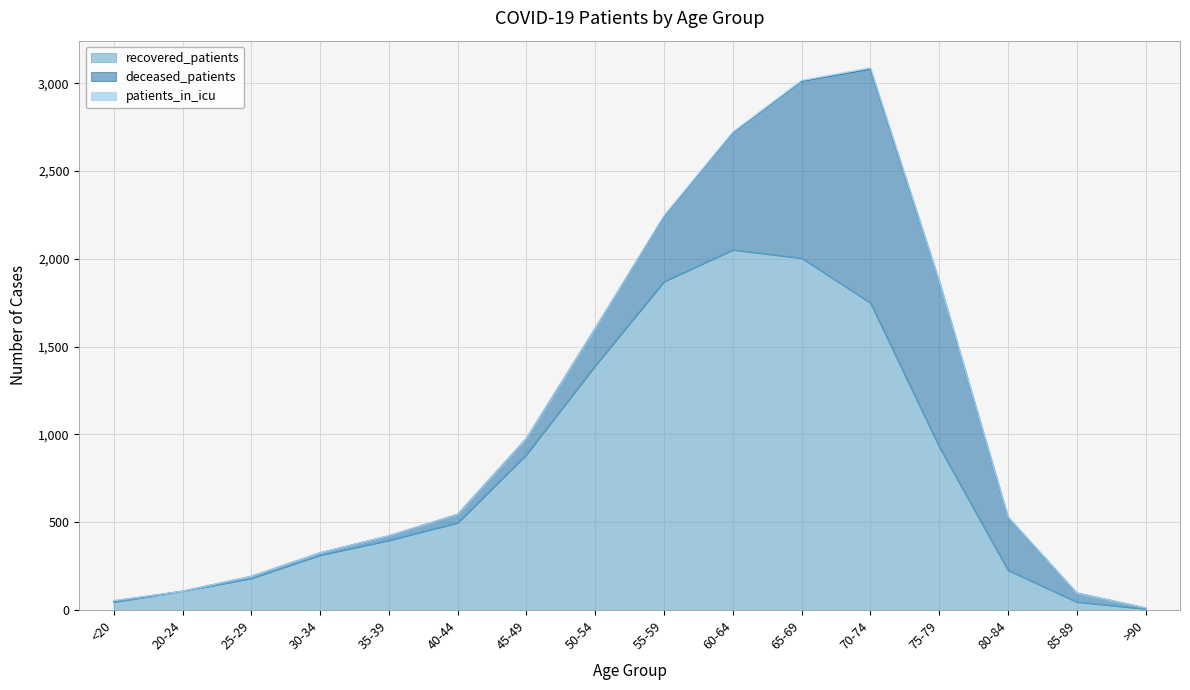

True or false: recovered_patients has more than 2 interior local peaks.

False